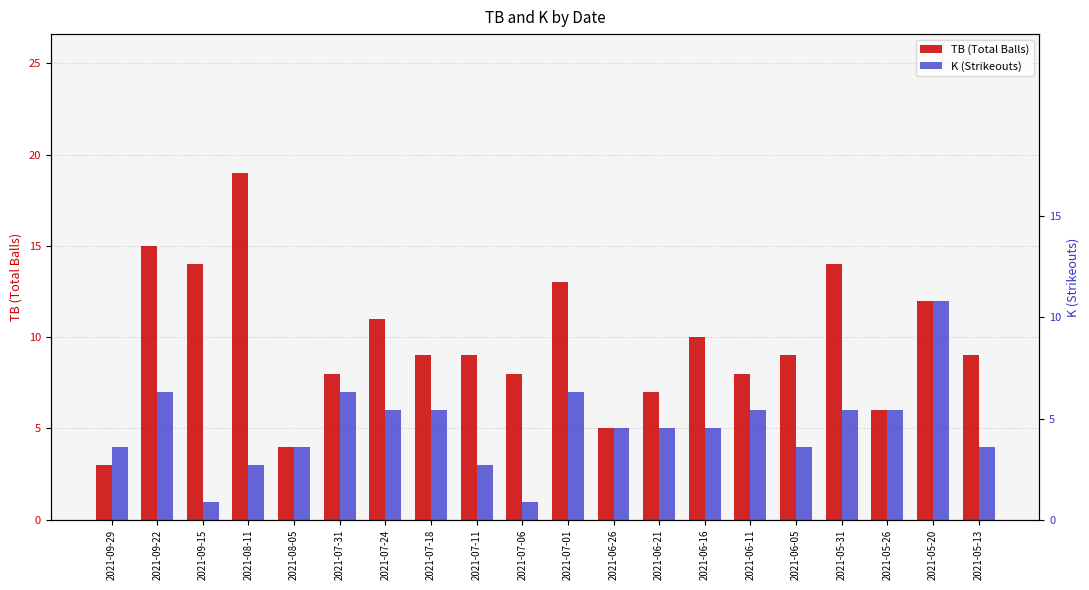

How many groups of bars are there?

20